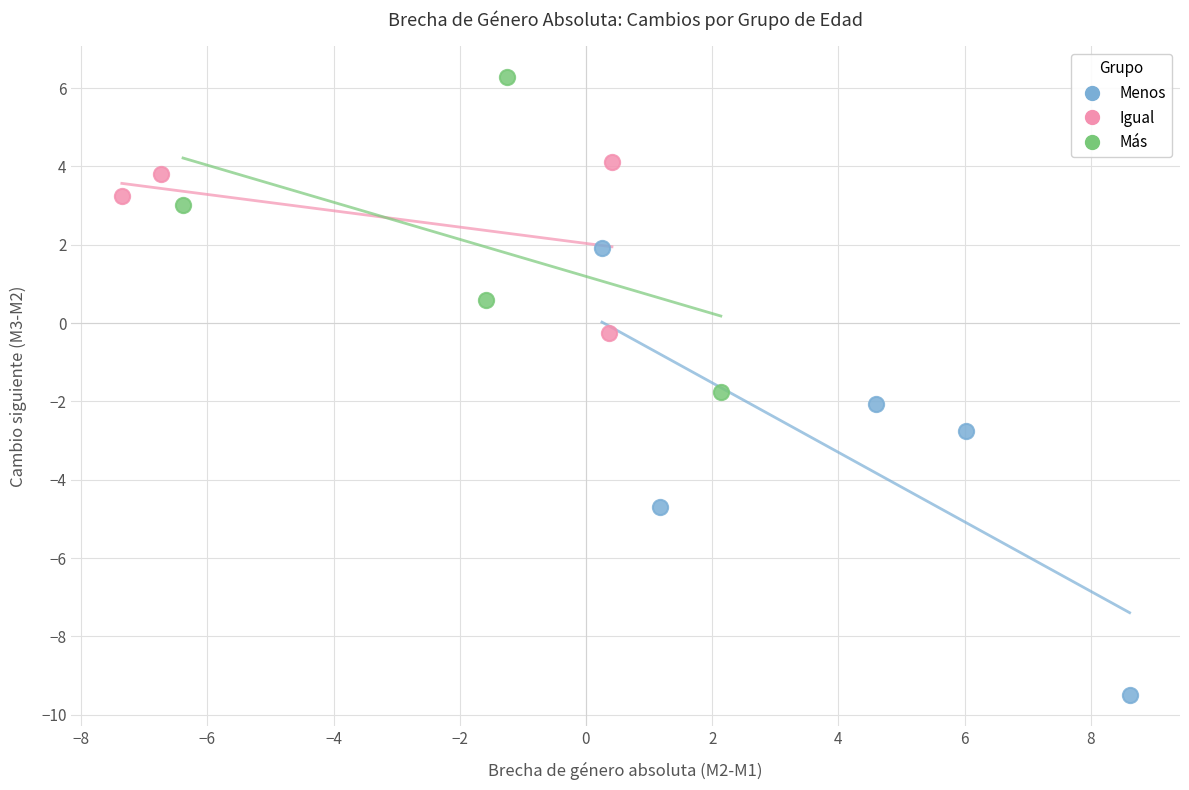

Which series reaches the minimum Y coordinate?

Menos